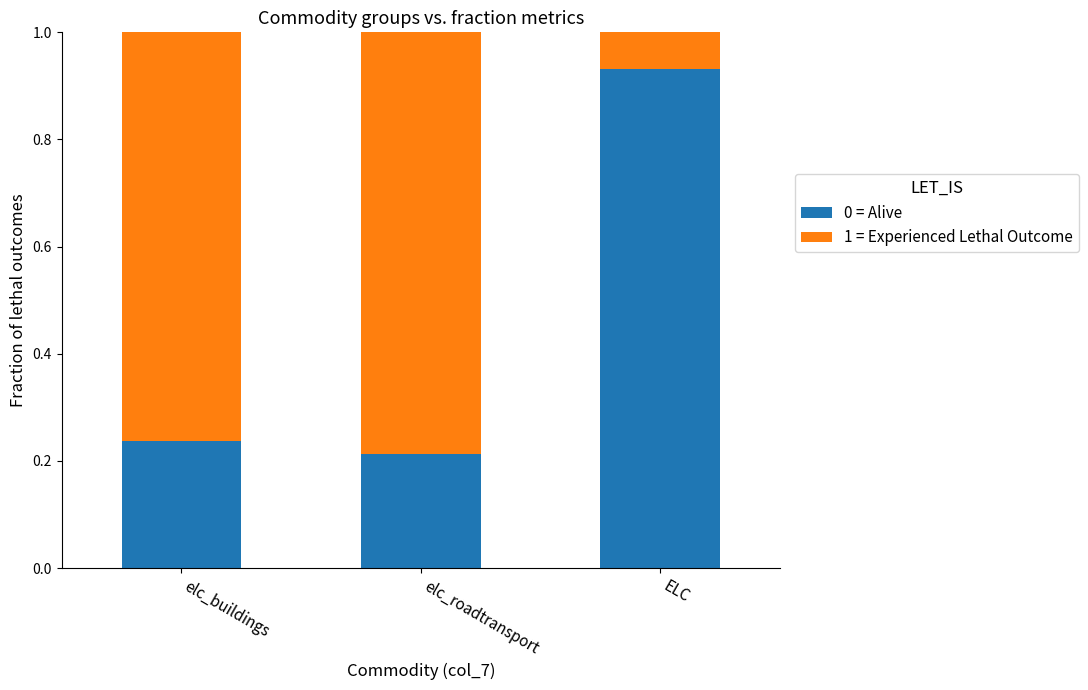

What is the sum of all 0 = Alive values?

1.4